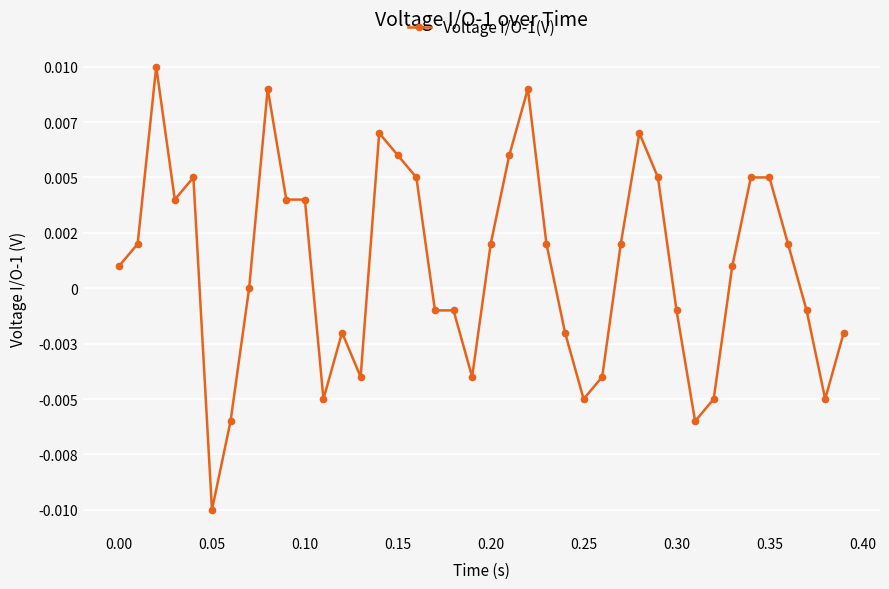

Is this an area chart (filled region under the line)?

No